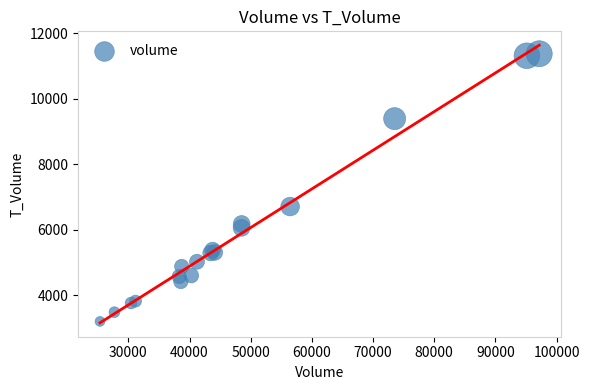

What Y value in the scatter plot is closest to 7294?

6714